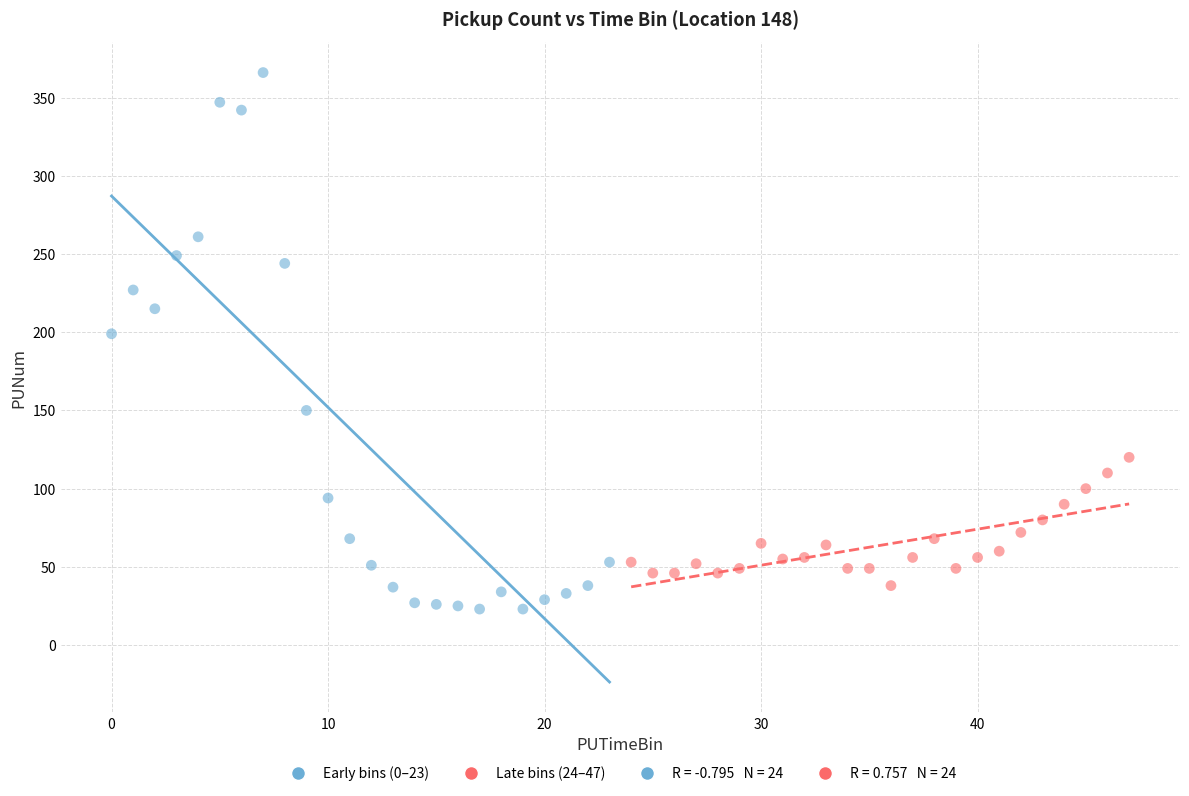

Which series contains the highest Y value?

Early bins (0–23)